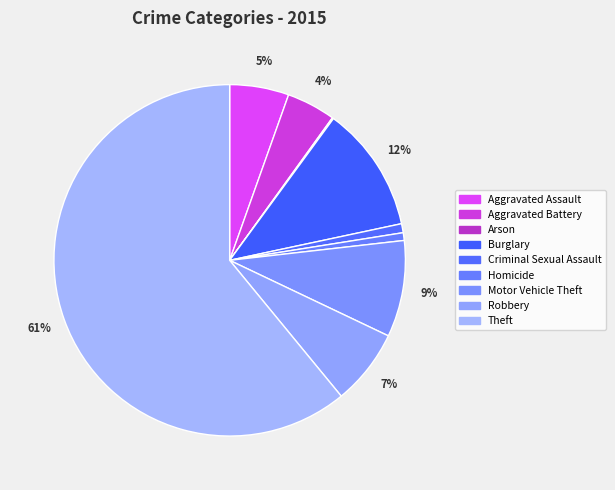

What is the majority slice?

Theft